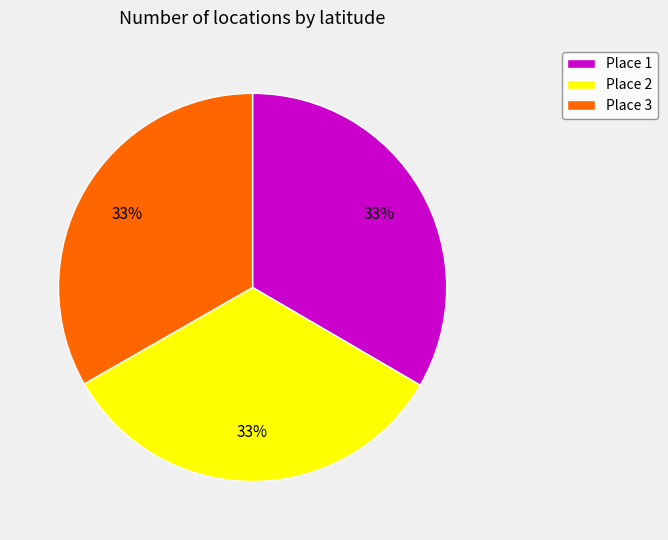

How many slices are in this pie chart?

3